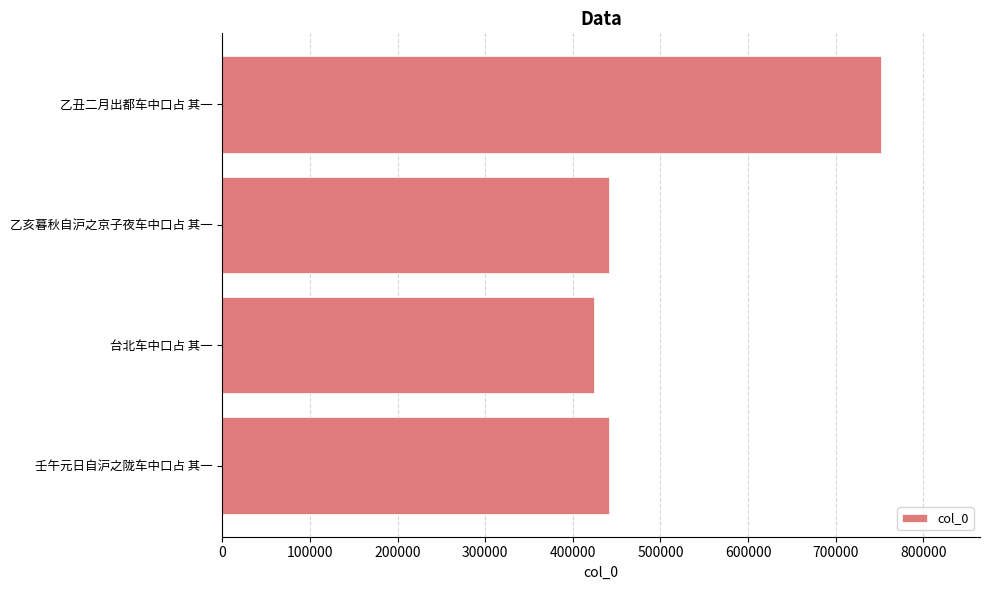

Read the value at 乙亥暮秋自沪之京子夜车中口占 其一.

440972